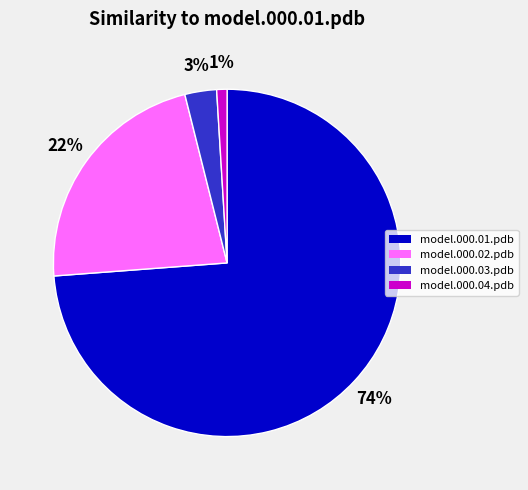

To the nearest percent, what is the average slice percentage?

25%